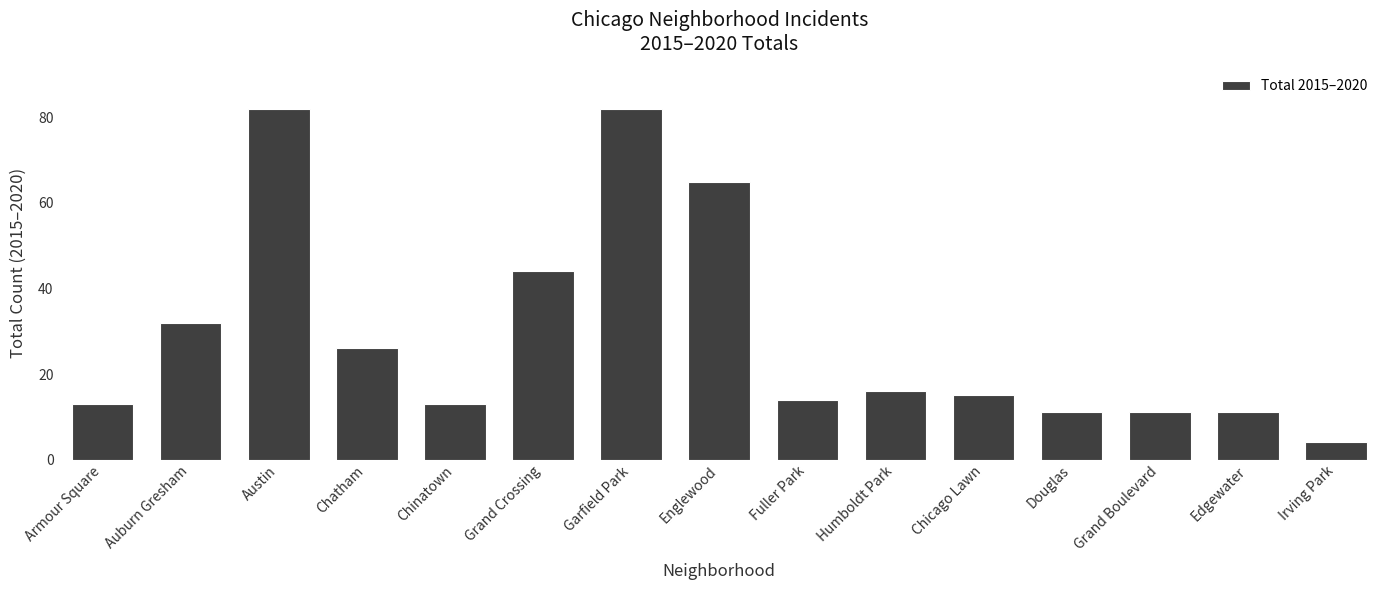

What is the average value?

29